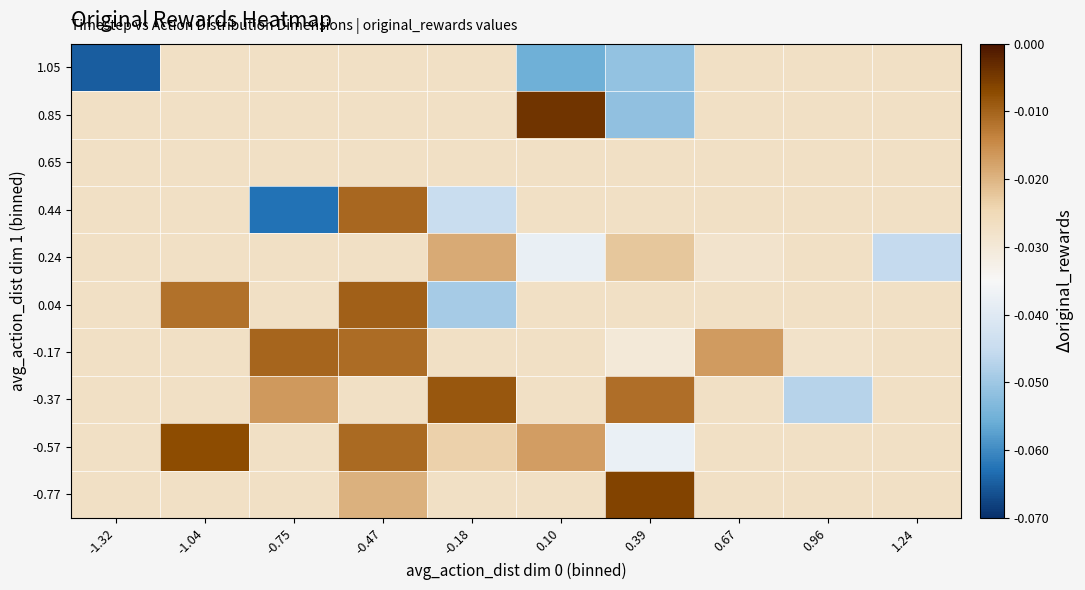

What is the difference between the highest and lowest values at -0.75?

0.1